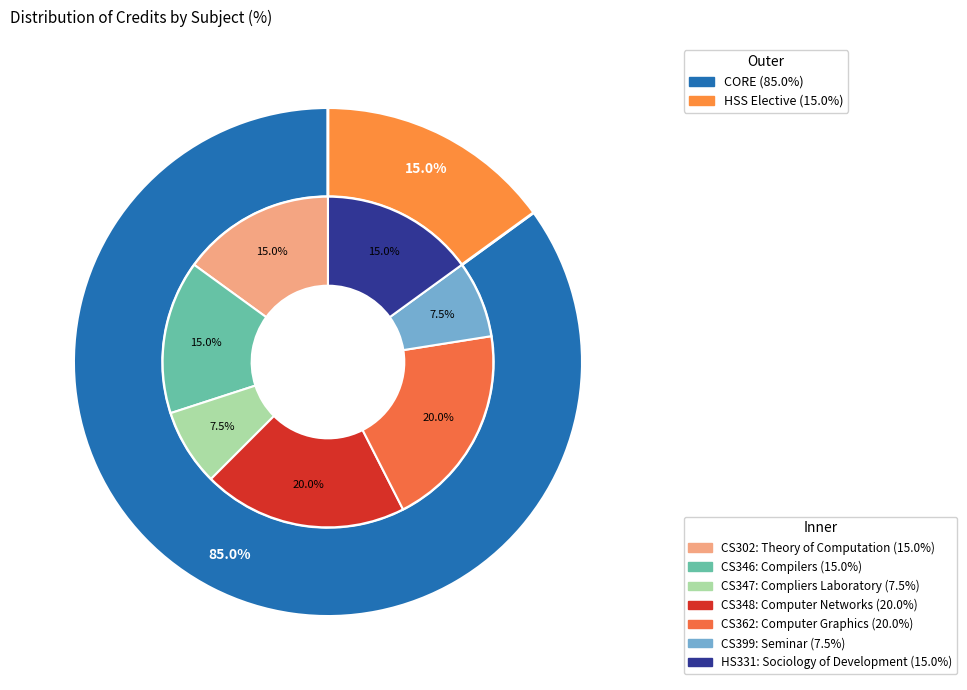

Between CS302 and CS347, which is larger?

CS302